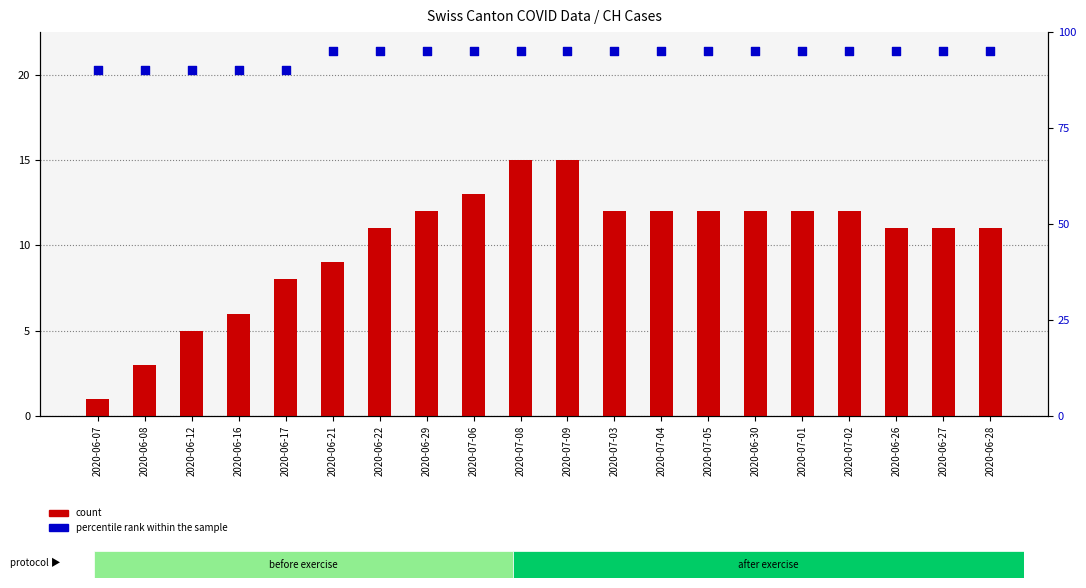

Which series has the largest total across all categories?

percentile rank within the sample